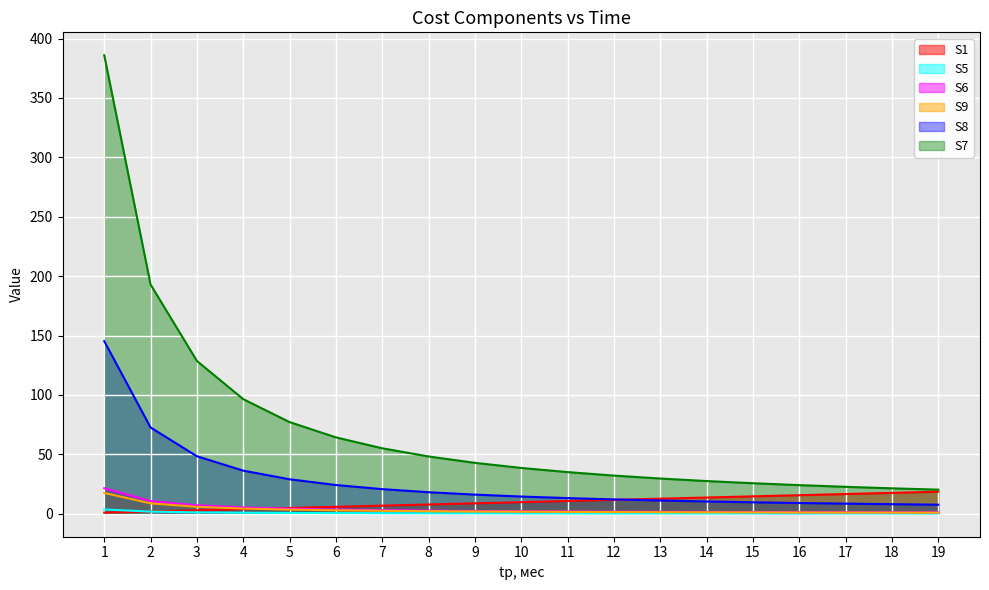

True or false: S6 has a value of 1.4 at 15.

True